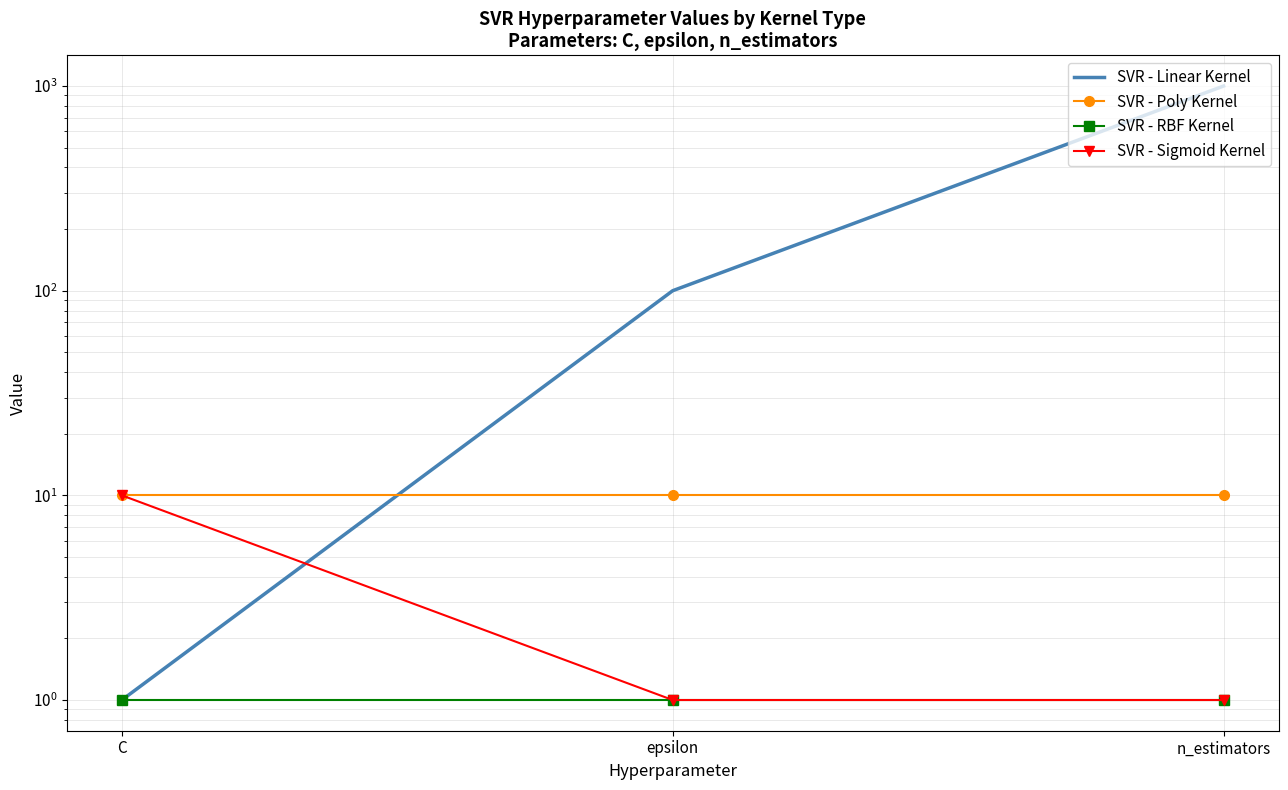

Reading right to left, transcribe all the data shown in this chart.

SVR - Linear Kernel: 1000	100	1
SVR - Poly Kernel: 10	10	10
SVR - RBF Kernel: 1	1	1
SVR - Sigmoid Kernel: 1	1	10